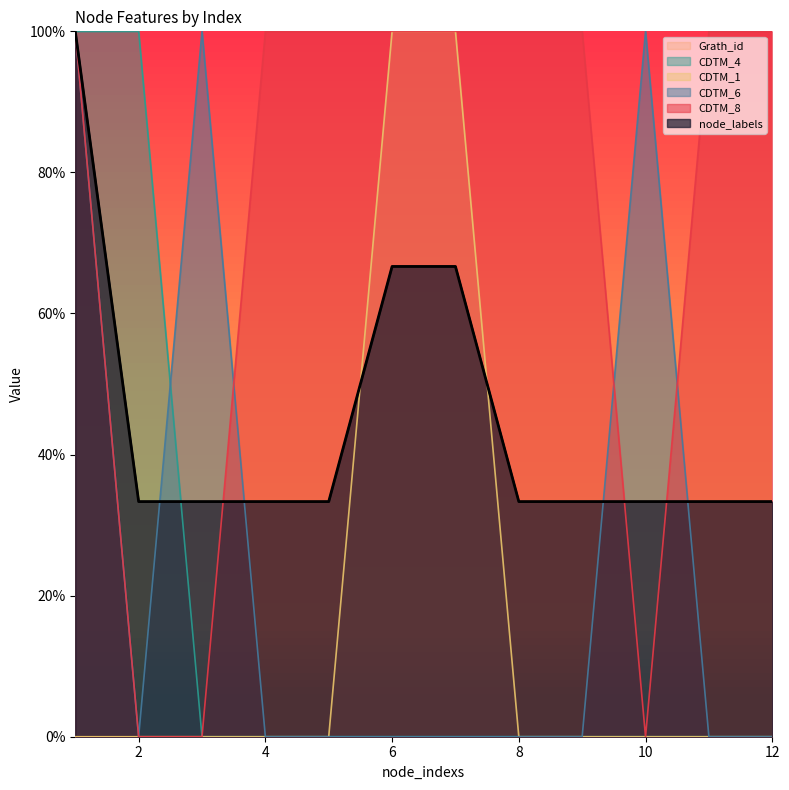

Which label corresponds to the largest value in the chart?

1